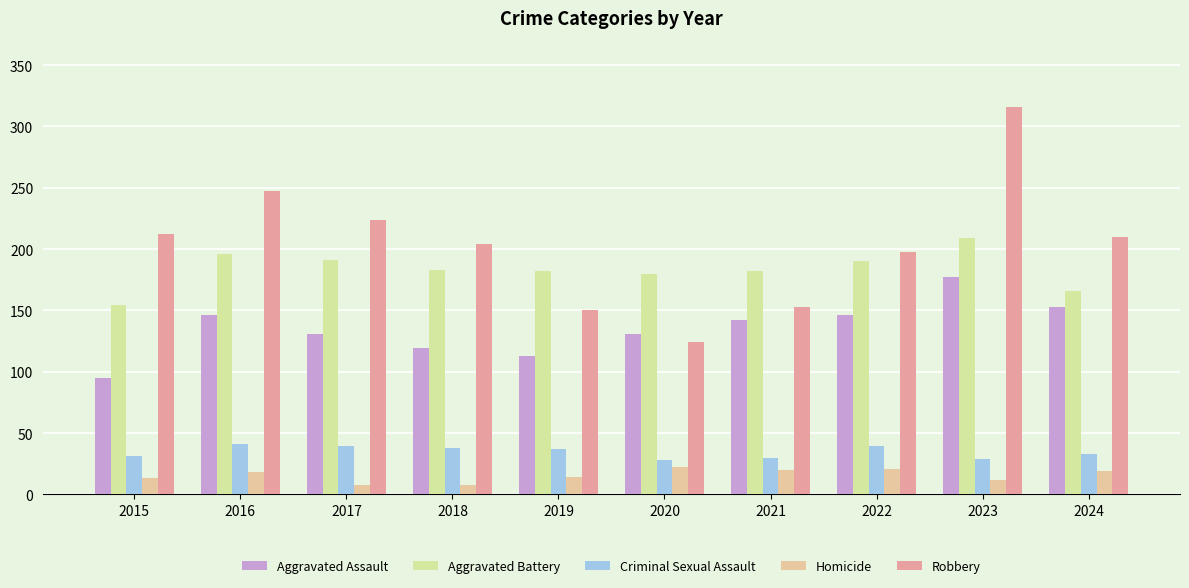

What is the sum of the Homicide values at 2023 and 2015?

25